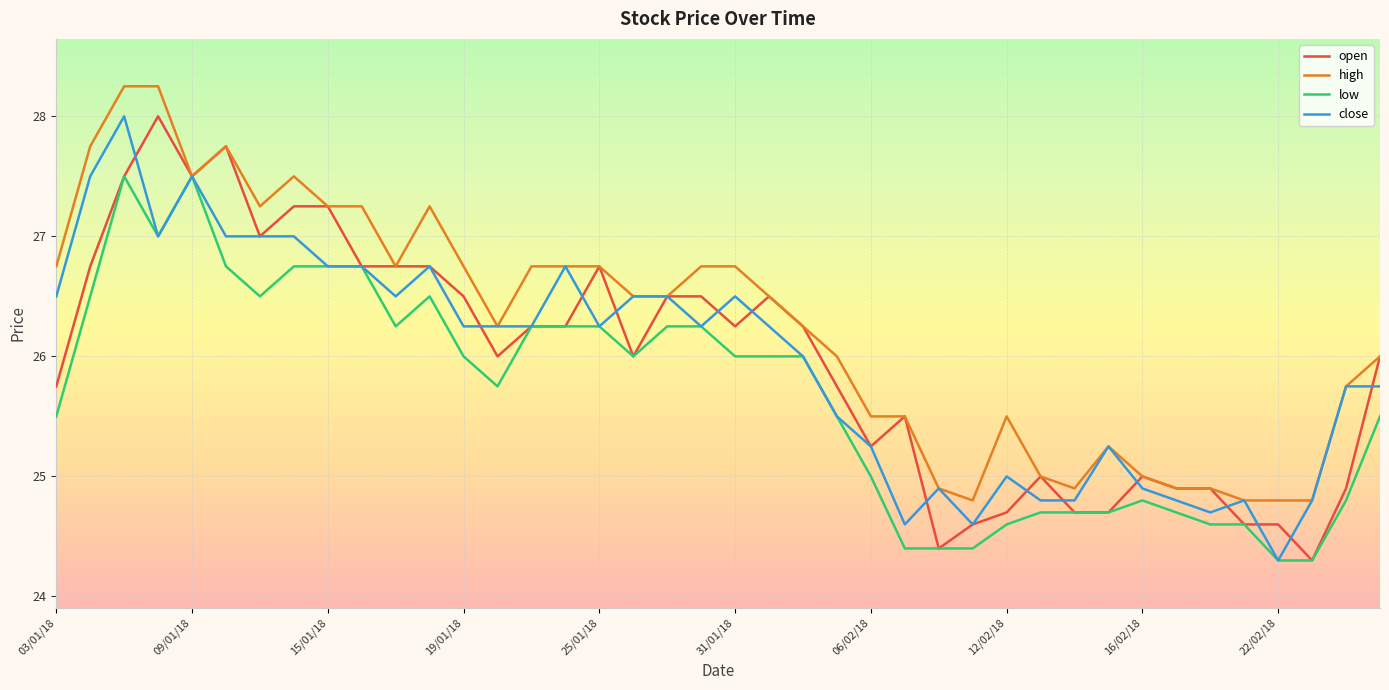

What is the average value of the open series?

26.0